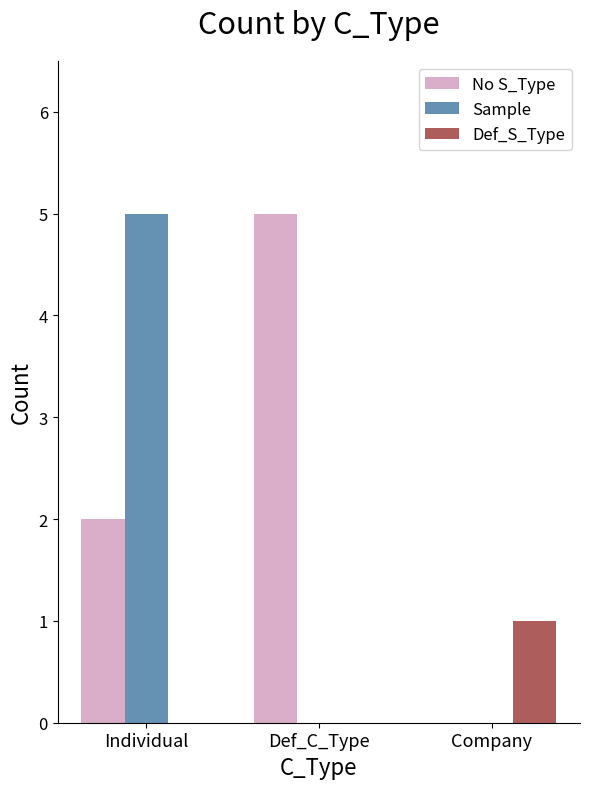

What is the sum of all No S_Type values?

7